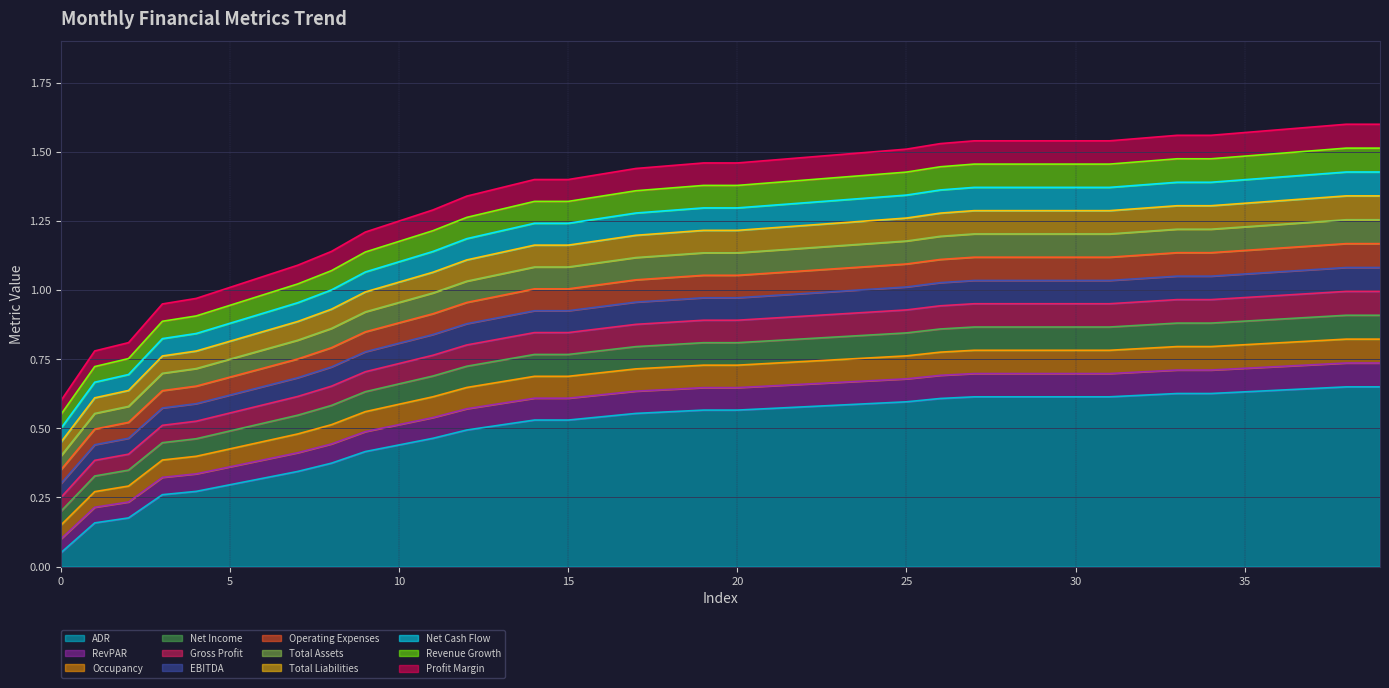

What is the difference between the maximum and second lowest values?

0.5